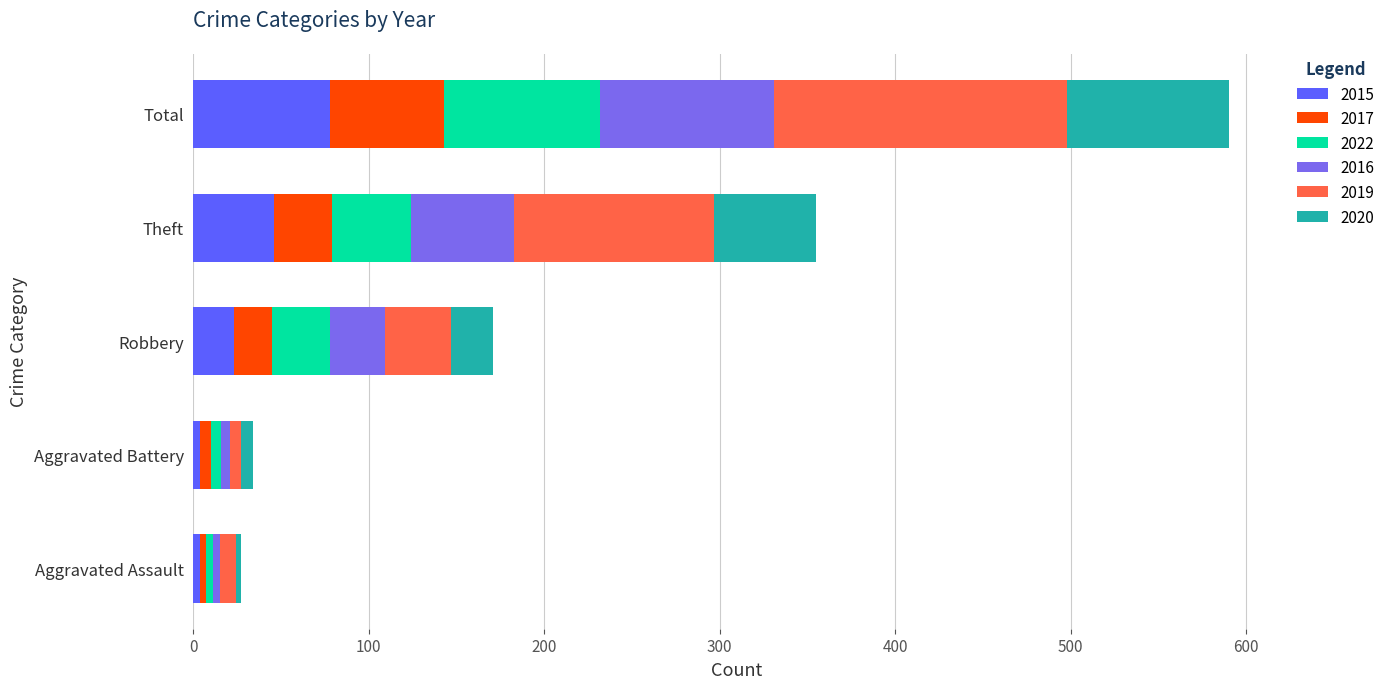

Count the number of data series in this chart.

6